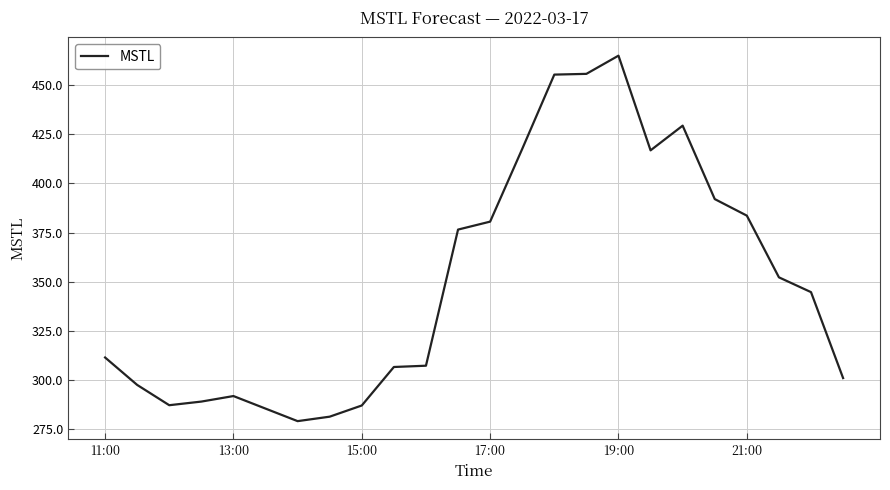

What is the difference between the maximum and minimum values?

186.2